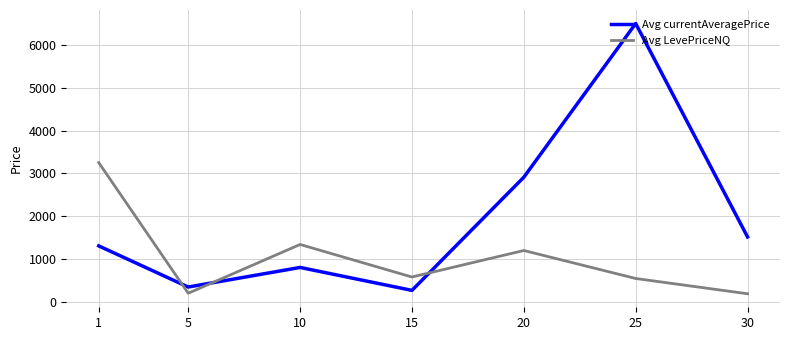

What are all the series names shown in the legend?

Avg currentAveragePrice, Avg LevePriceNQ